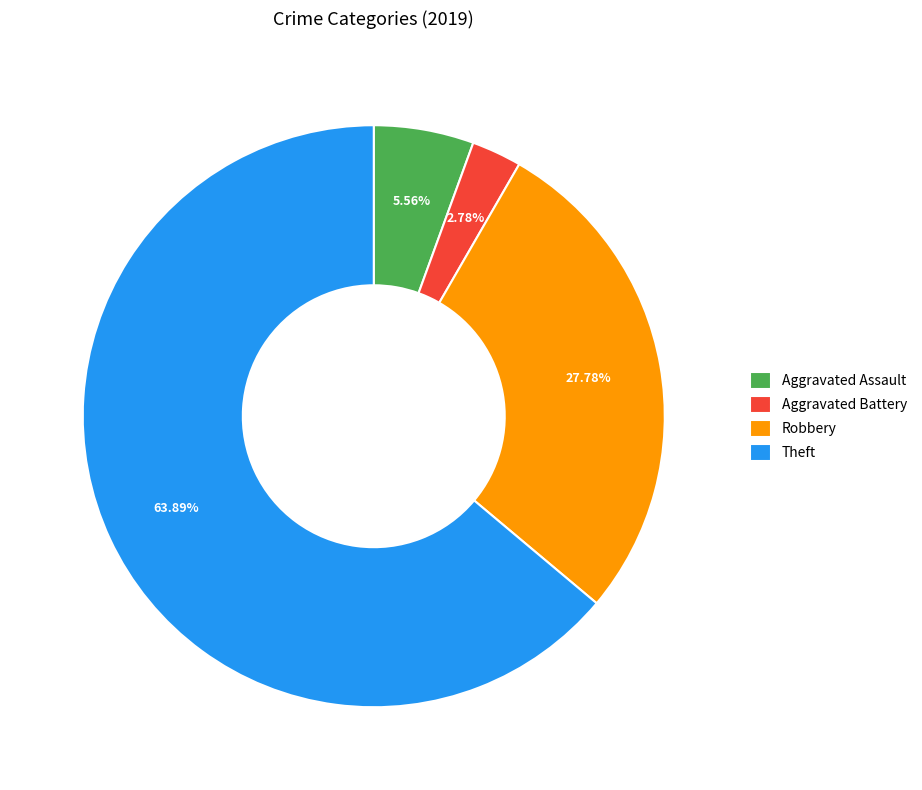

Which slice is the smallest?

Aggravated Battery